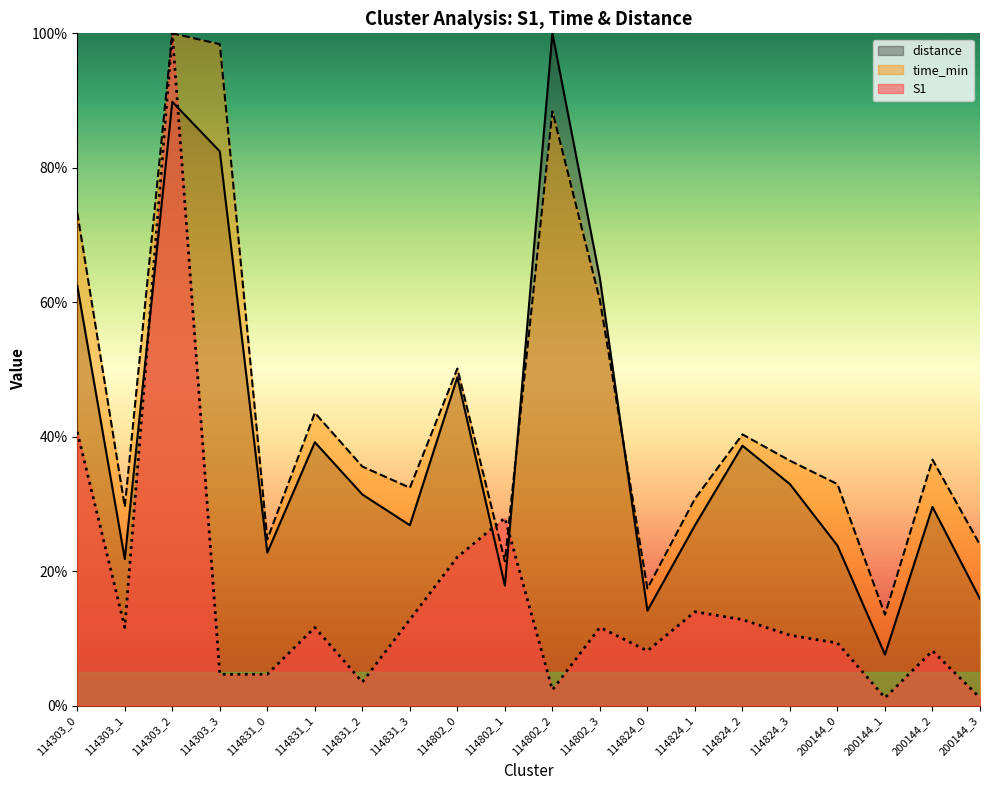

Which series ends up on top after the final intersection of distance and time_min?

time_min